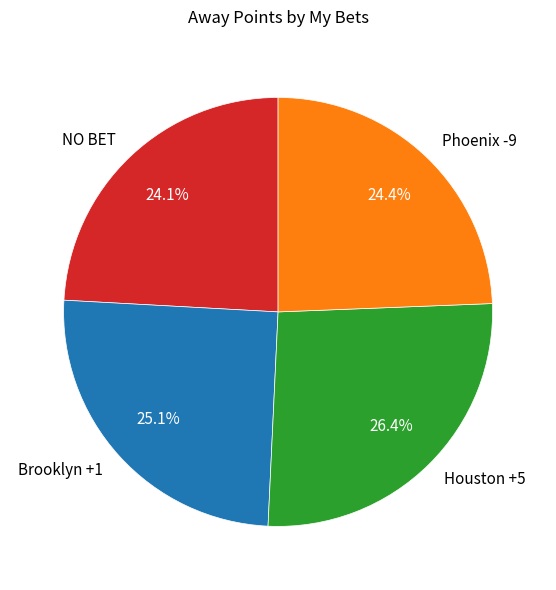

Which has a higher value, Houston +5 or Phoenix -9?

Houston +5